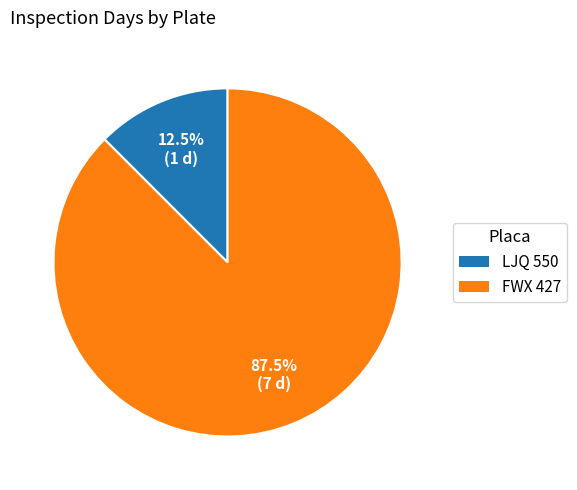

What is the largest slice in the pie chart?

FWX 427